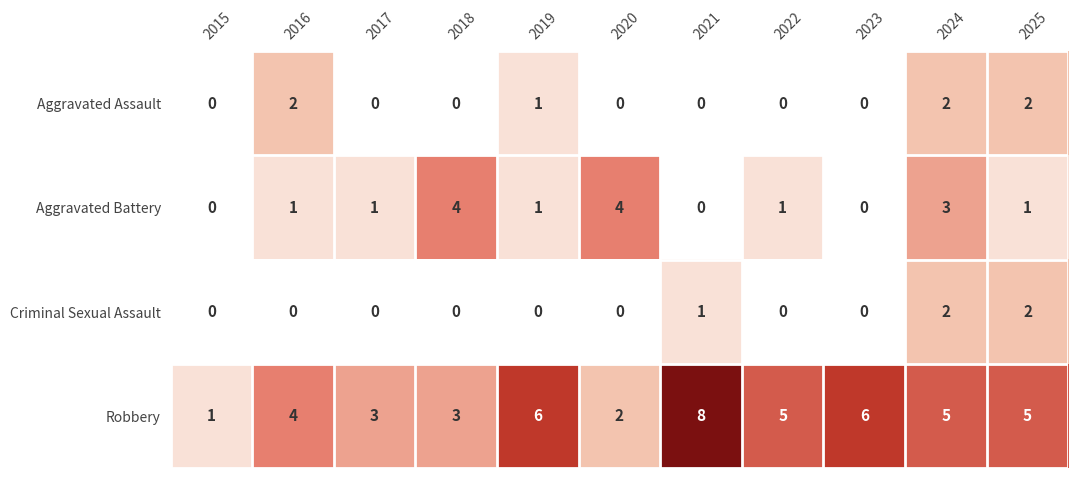

Is it true that Aggravated Assault equals 0 at 2015?

True